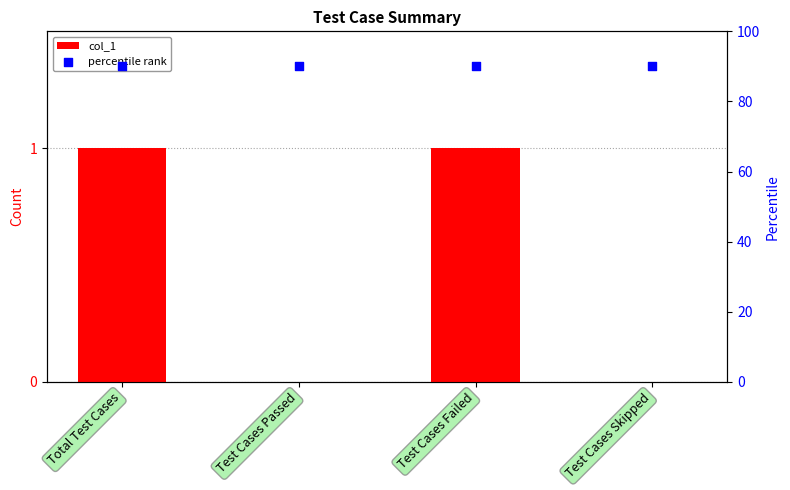

Which series has the largest total across all categories?

percentile rank